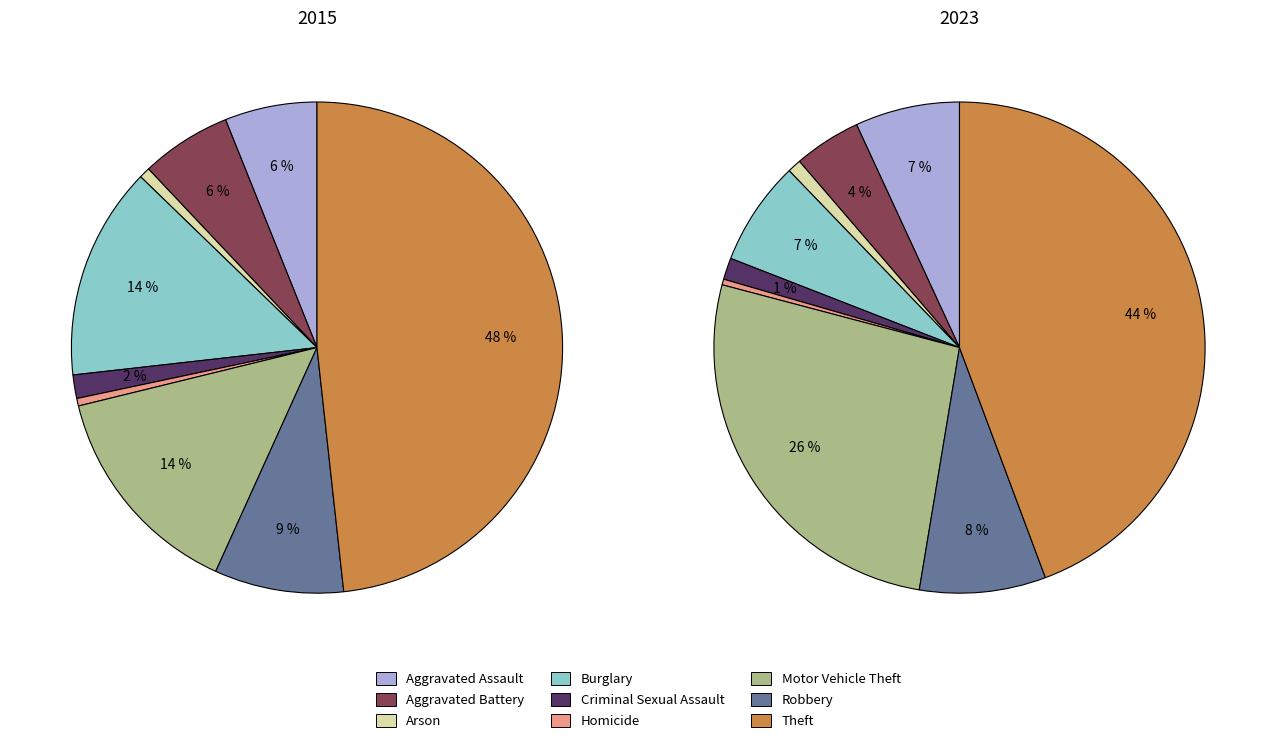

True or false: Aggravated Battery accounts for 6% of the total.

True